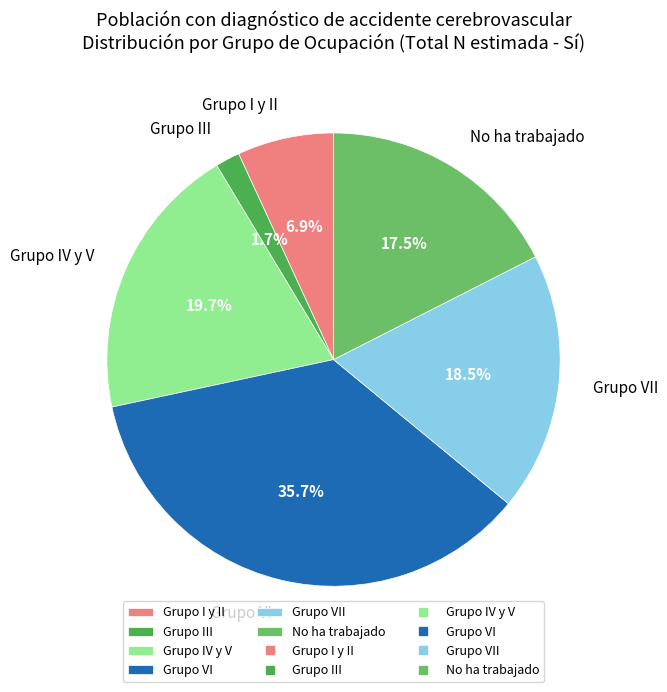

How many segments does this pie chart have?

6